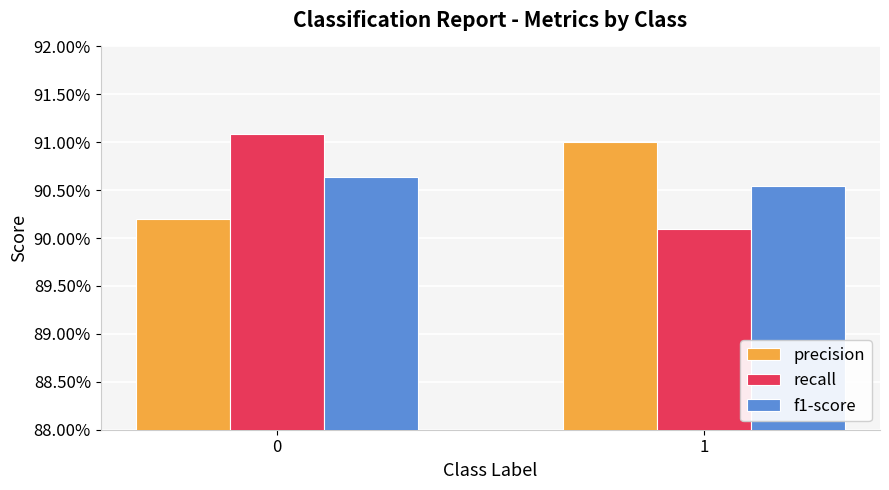

Rank the series by their maximum value, from highest to lowest.

recall, precision, f1-score